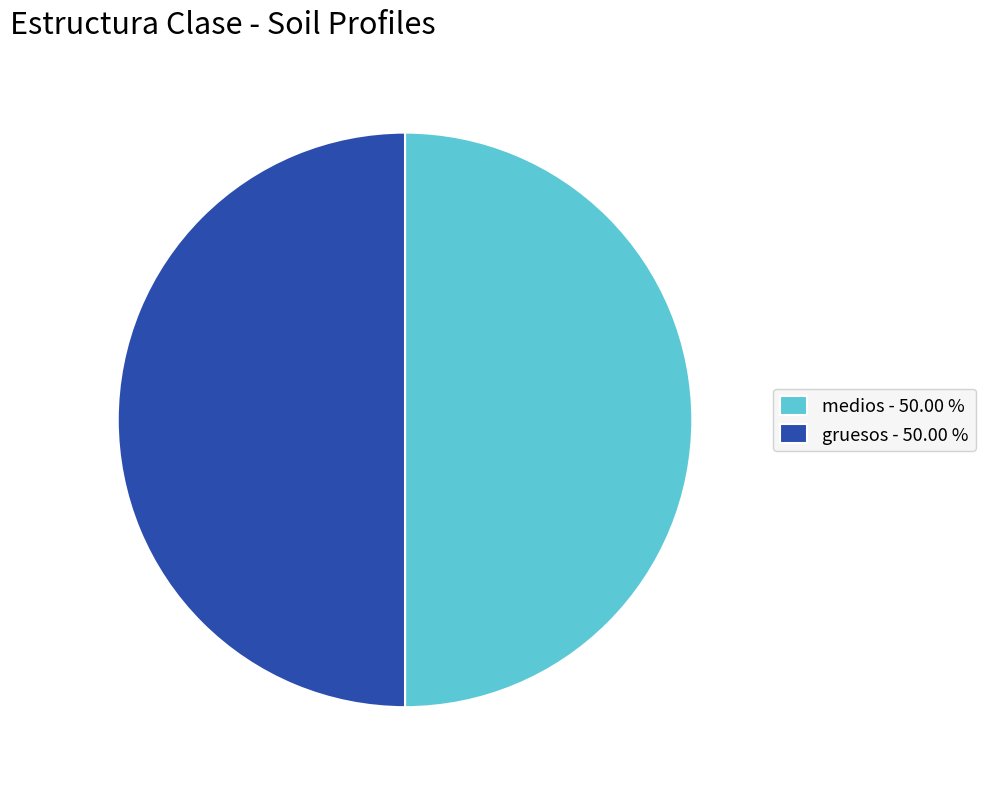

Combined, do medios - 50.00 % and gruesos - 50.00 % account for over 50%?

Yes